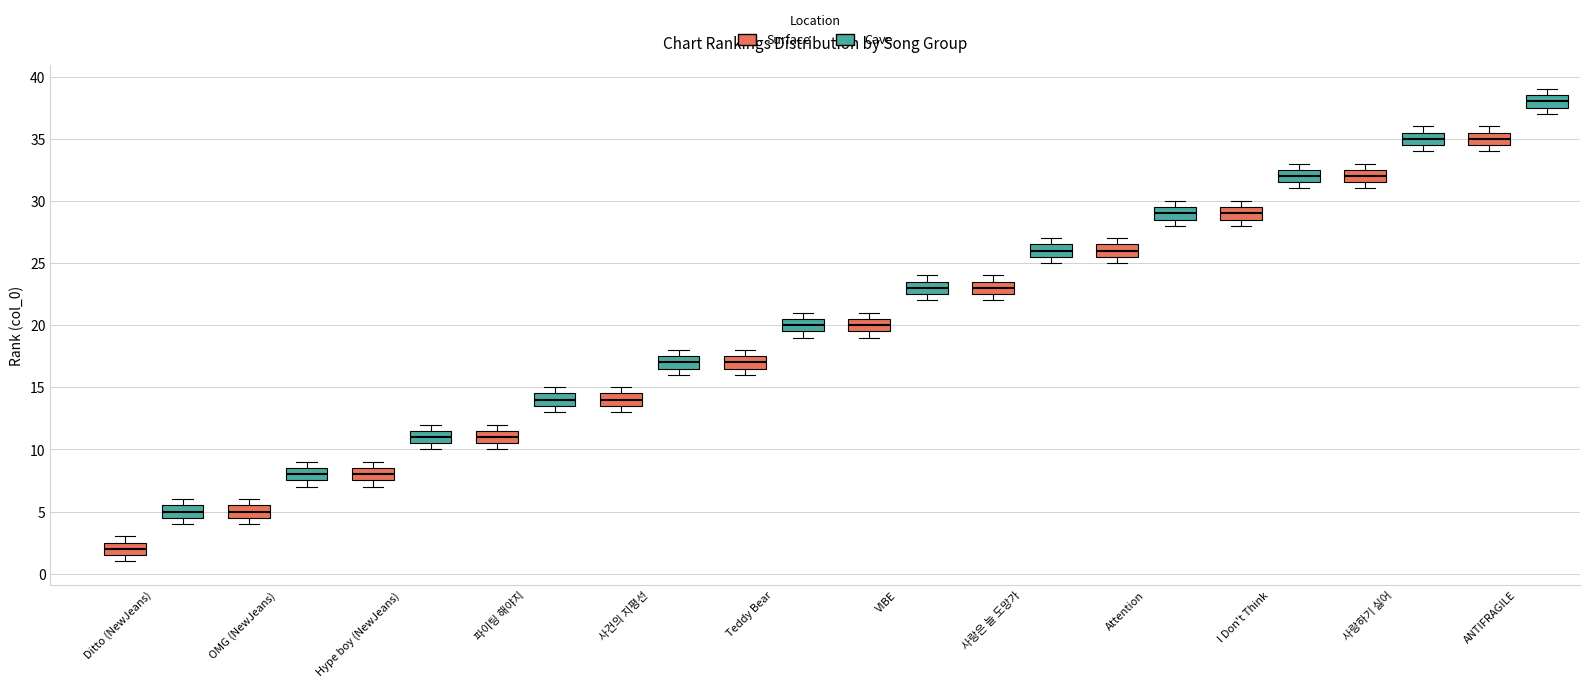

Reading left to right, read every box against the y-axis: the position of its median line, the range the box covers, and the ends of its whiskers. The values are not printed on the chart, so give them approximately, as read against the axis.

Ditto (NewJeans) (Surface): median 2.0, box 1.5 to 2.5, whiskers 1.0 to 3.0
Ditto (NewJeans) (Cave): median 5.0, box 4.5 to 5.5, whiskers 4.0 to 6.0
OMG (NewJeans) (Surface): median 5.0, box 4.5 to 5.5, whiskers 4.0 to 6.0
OMG (NewJeans) (Cave): median 8.0, box 7.5 to 8.5, whiskers 7.0 to 9.0
Hype boy (NewJeans) (Surface): median 8.0, box 7.5 to 8.5, whiskers 7.0 to 9.0
Hype boy (NewJeans) (Cave): median 11.0, box 10.5 to 11.5, whiskers 10.0 to 12.0
파이팅 해야지 (Surface): median 11.0, box 10.5 to 11.5, whiskers 10.0 to 12.0
파이팅 해야지 (Cave): median 14.0, box 13.5 to 14.5, whiskers 13.0 to 15.0
사건의 지평선 (Surface): median 14.0, box 13.5 to 14.5, whiskers 13.0 to 15.0
사건의 지평선 (Cave): median 17.0, box 16.5 to 17.5, whiskers 16.0 to 18.0
Teddy Bear (Surface): median 17.0, box 16.5 to 17.5, whiskers 16.0 to 18.0
Teddy Bear (Cave): median 20.0, box 19.5 to 20.5, whiskers 19.0 to 21.0
VIBE (Surface): median 20.0, box 19.5 to 20.5, whiskers 19.0 to 21.0
VIBE (Cave): median 23.0, box 22.5 to 23.5, whiskers 22.0 to 24.0
사랑은 늘 도망가 (Surface): median 23.0, box 22.5 to 23.5, whiskers 22.0 to 24.0
사랑은 늘 도망가 (Cave): median 26.0, box 25.5 to 26.5, whiskers 25.0 to 27.0
Attention (Surface): median 26.0, box 25.5 to 26.5, whiskers 25.0 to 27.0
Attention (Cave): median 29.0, box 28.5 to 29.5, whiskers 28.0 to 30.0
I Don't Think (Surface): median 29.0, box 28.5 to 29.5, whiskers 28.0 to 30.0
I Don't Think (Cave): median 32.0, box 31.5 to 32.5, whiskers 31.0 to 33.0
사랑하기 싫어 (Surface): median 32.0, box 31.5 to 32.5, whiskers 31.0 to 33.0
사랑하기 싫어 (Cave): median 35.0, box 34.5 to 35.5, whiskers 34.0 to 36.0
ANTIFRAGILE (Surface): median 35.0, box 34.5 to 35.5, whiskers 34.0 to 36.0
ANTIFRAGILE (Cave): median 38.0, box 37.5 to 38.5, whiskers 37.0 to 39.0